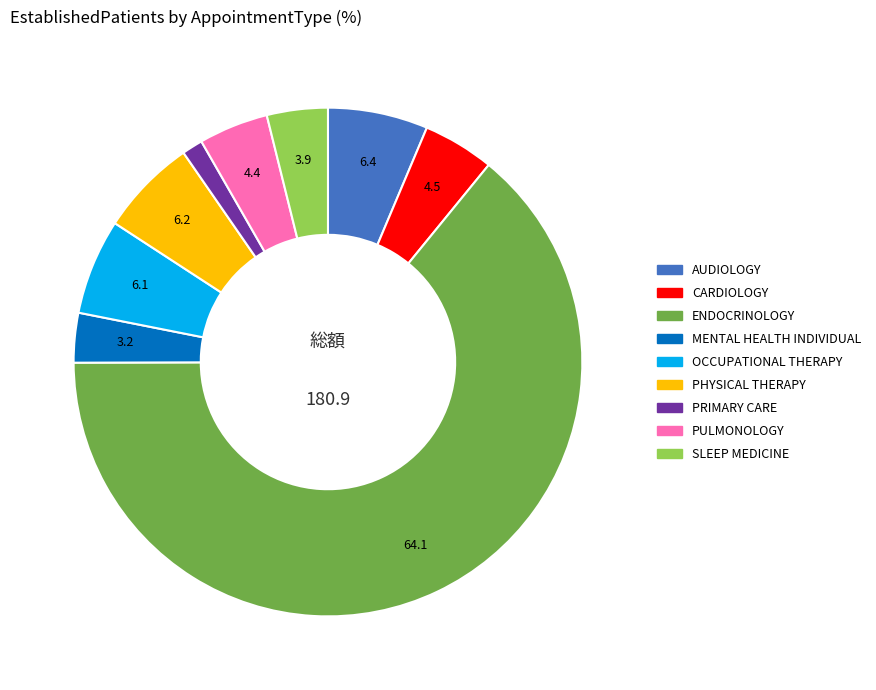

Approximately how many times larger is the value at PHYSICAL THERAPY compared to MENTAL HEALTH INDIVIDUAL?

2.0